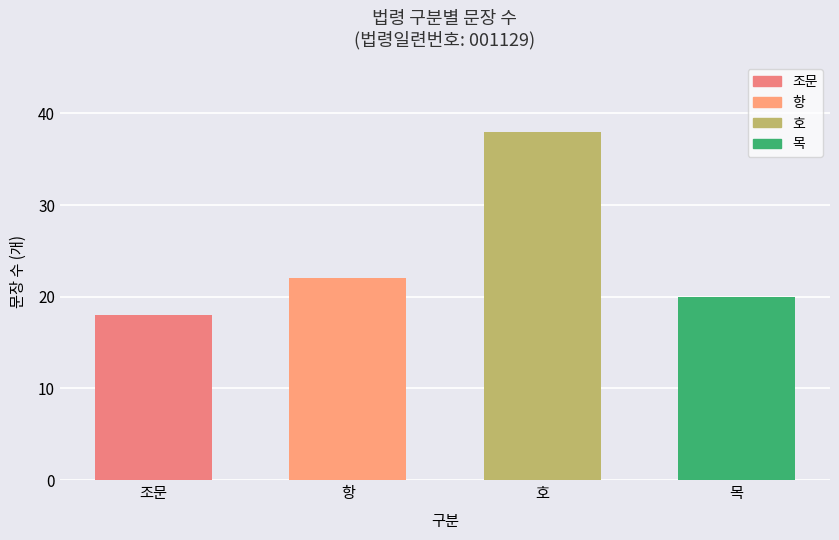

What is the value of the 4th bar from the left?

20